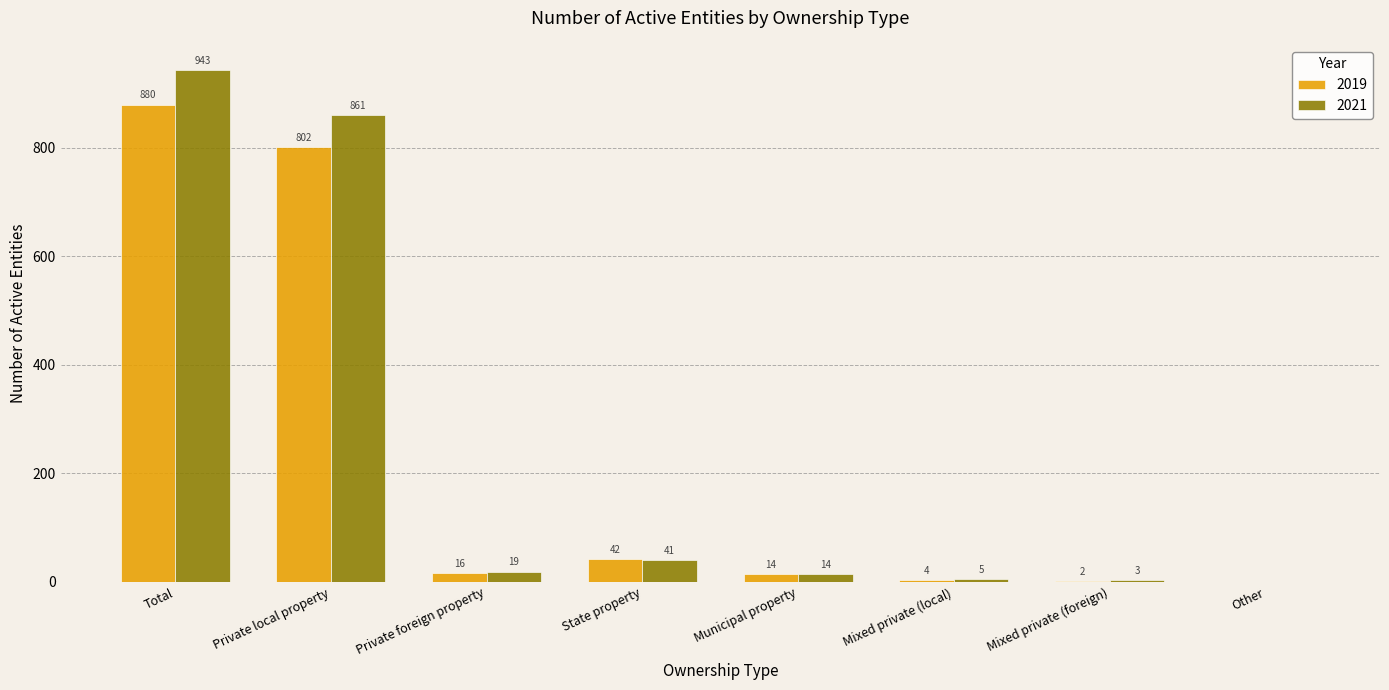

At which category is the sum across all series the highest?

Total